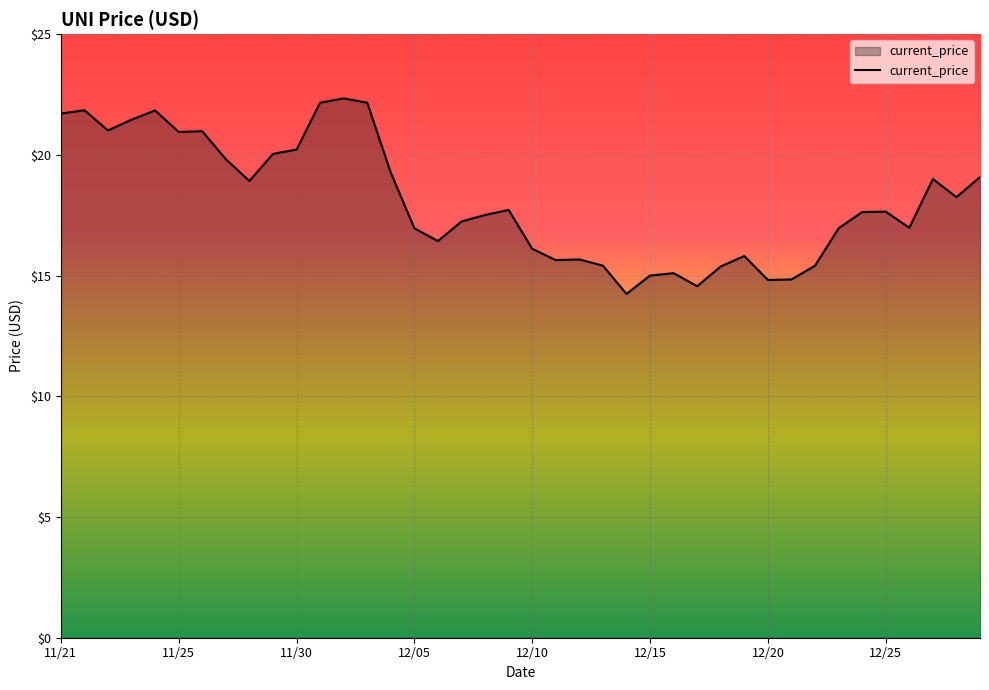

What is the difference between the maximum and minimum values?

8.1